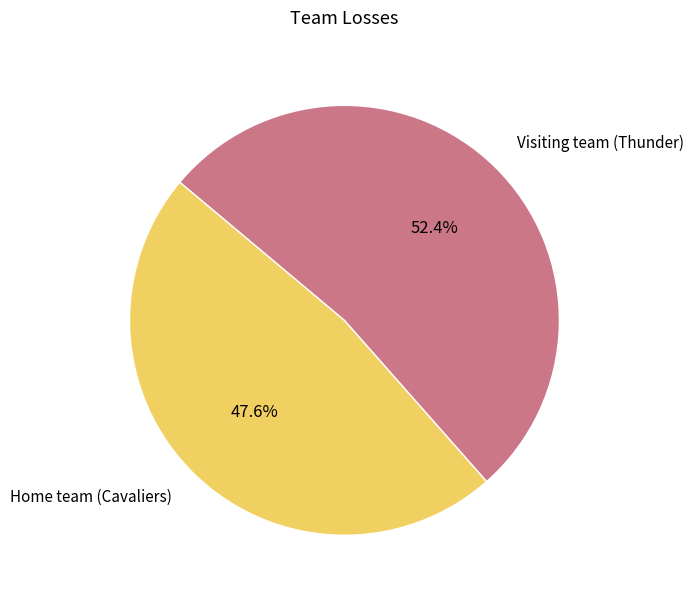

Count the number of slices in the pie.

2